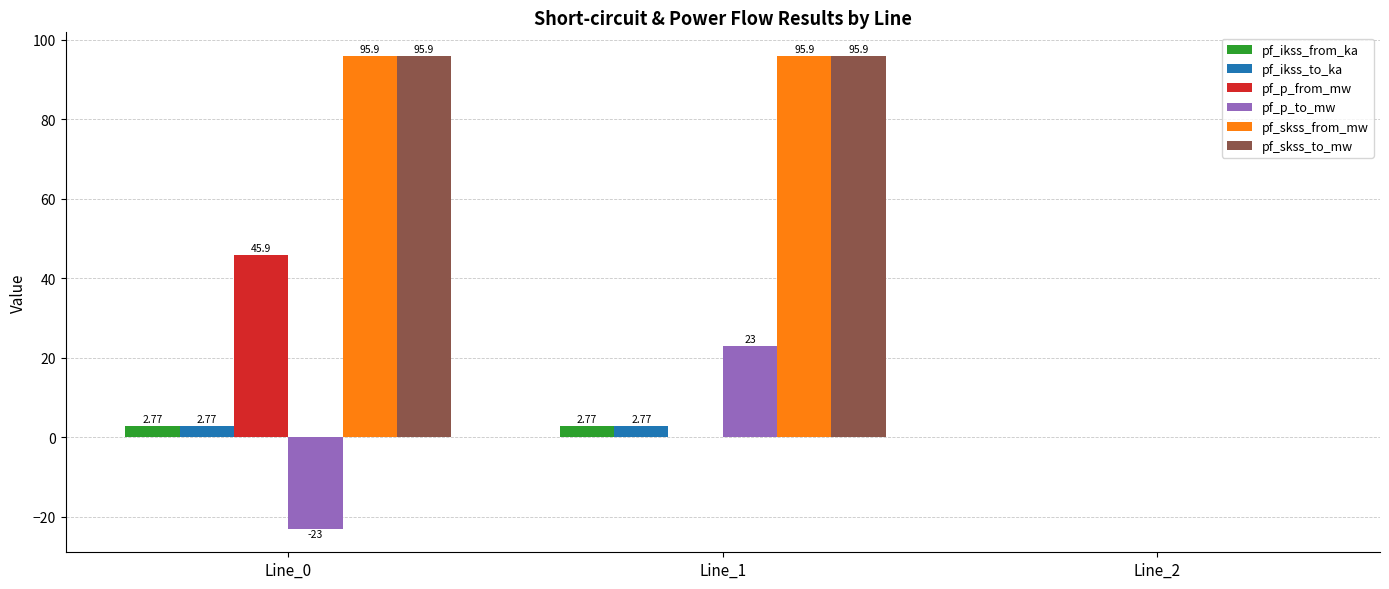

What is the sum of the pf_p_from_mw values at Line_0 and Line_2?

45.9